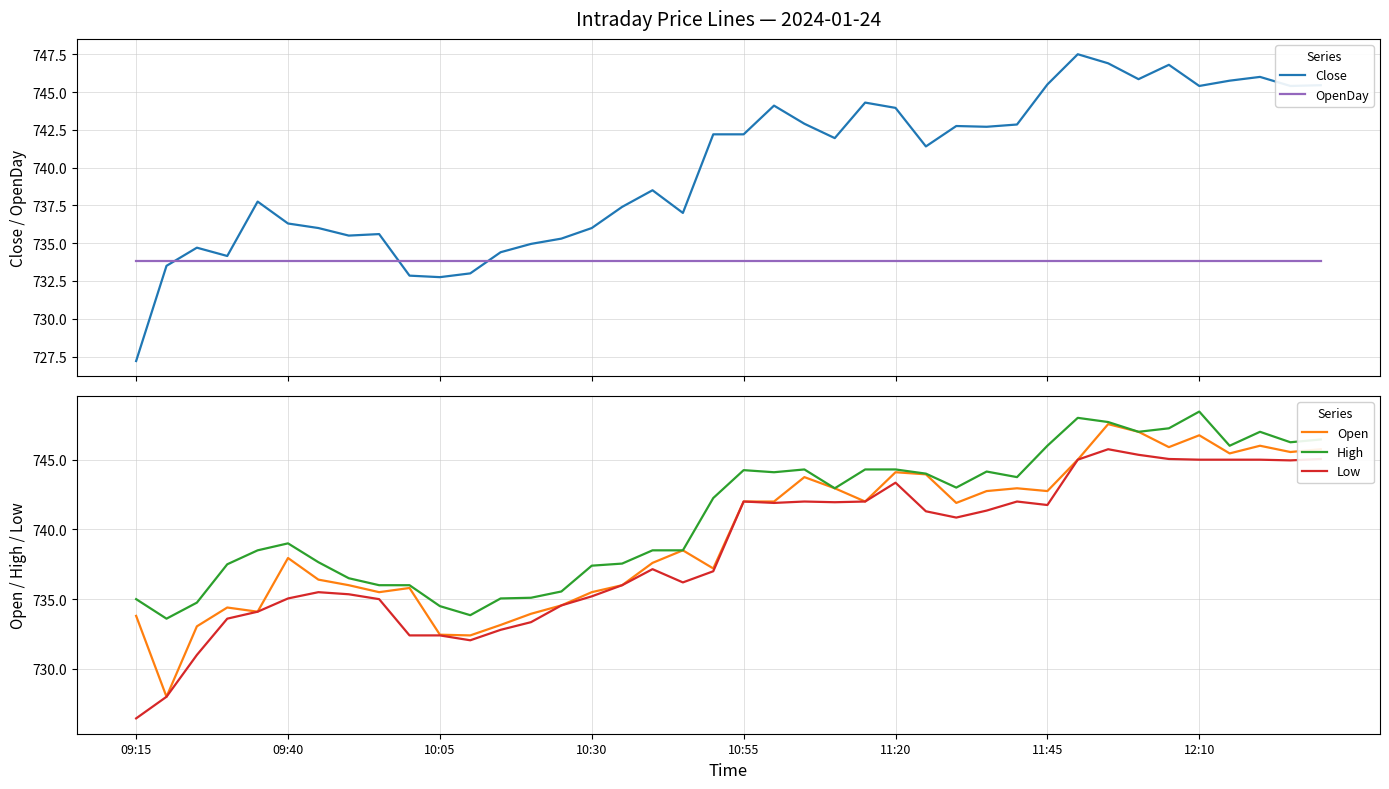

Where is the first local maximum for High?

09:40